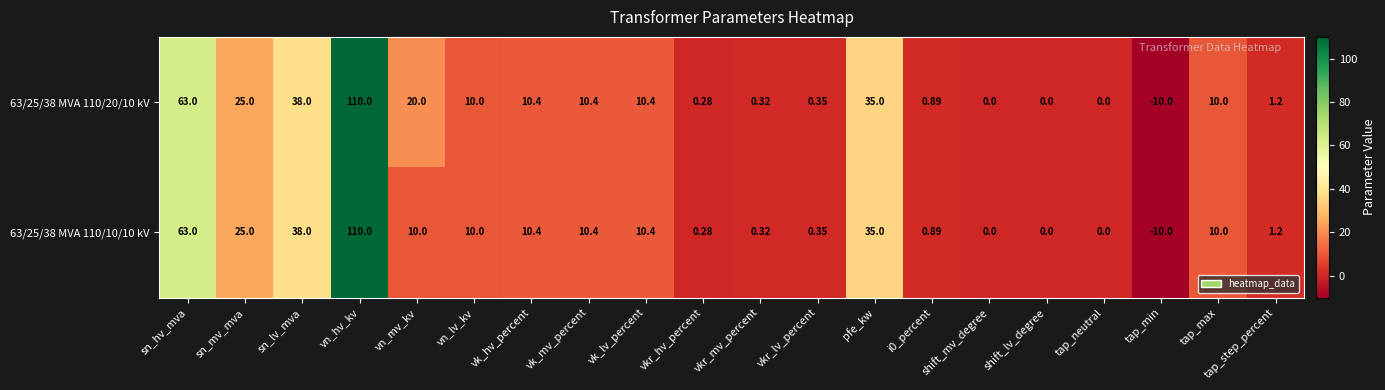

At which label does 63/25/38 MVA 110/20/10 kV first exceed 10?

sn_hv_mva